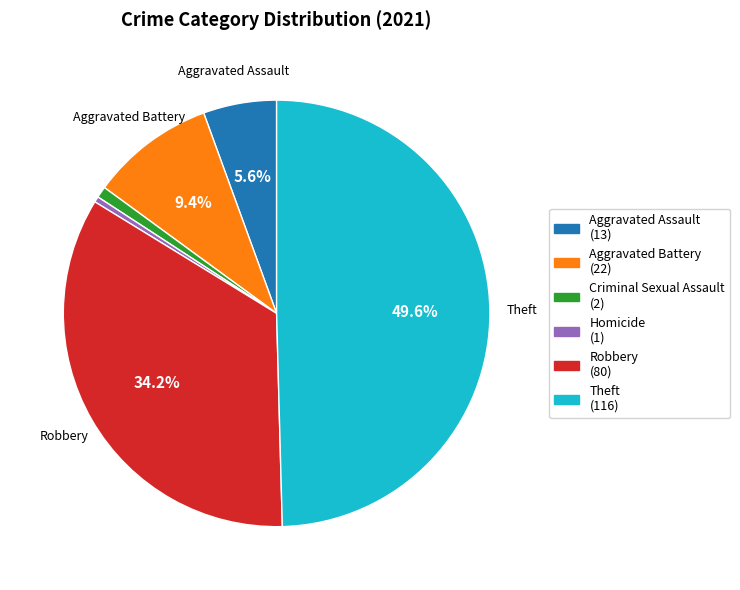

Count the number of slices in the pie.

6